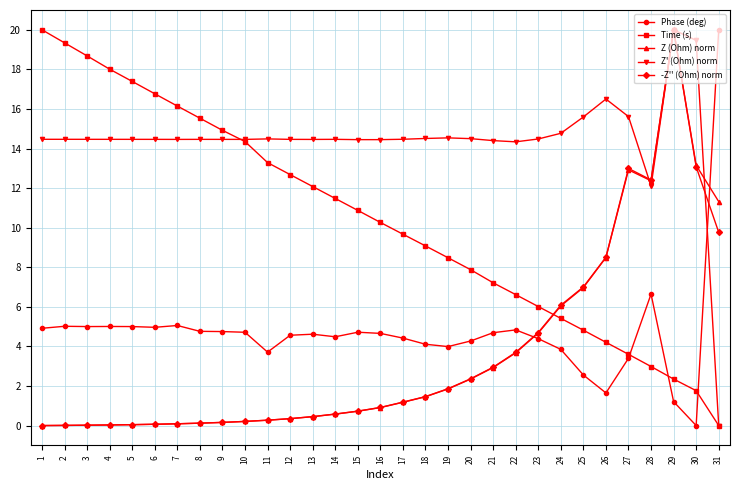

True or false: Phase (deg) and Time (s) cross at least once.

True